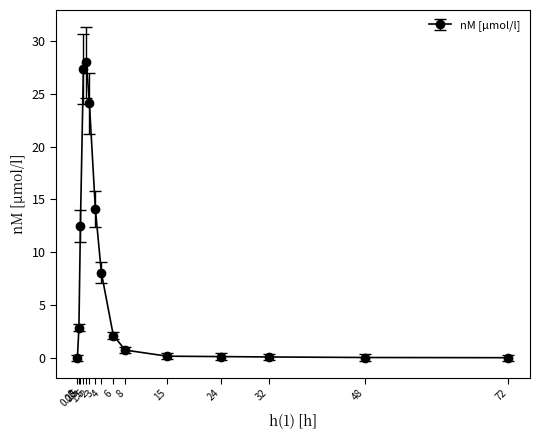

What is the ratio of the value at 0.5 to the value at 3?

0.9